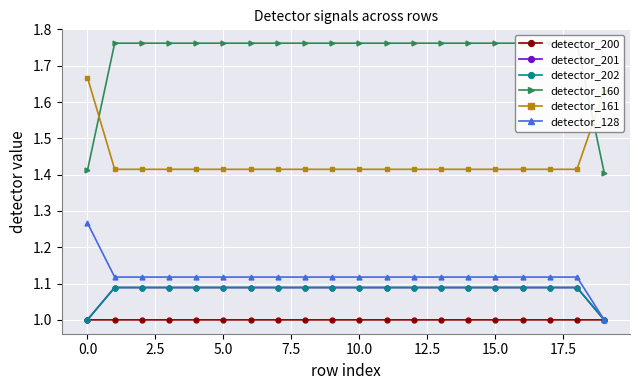

Where is detector_201 nearest to the value 1?

19